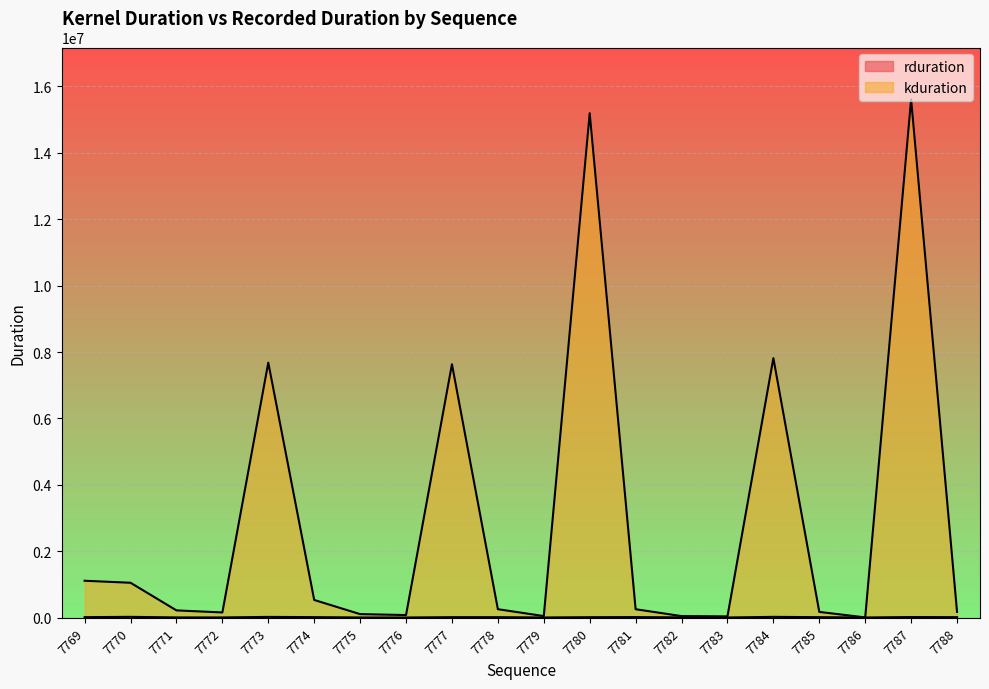

List the labels in order of kduration value, largest first.

7787, 7780, 7784, 7773, 7777, 7769, 7770, 7774, 7778, 7781, 7771, 7788, 7785, 7772, 7775, 7776, 7779, 7782, 7783, 7786